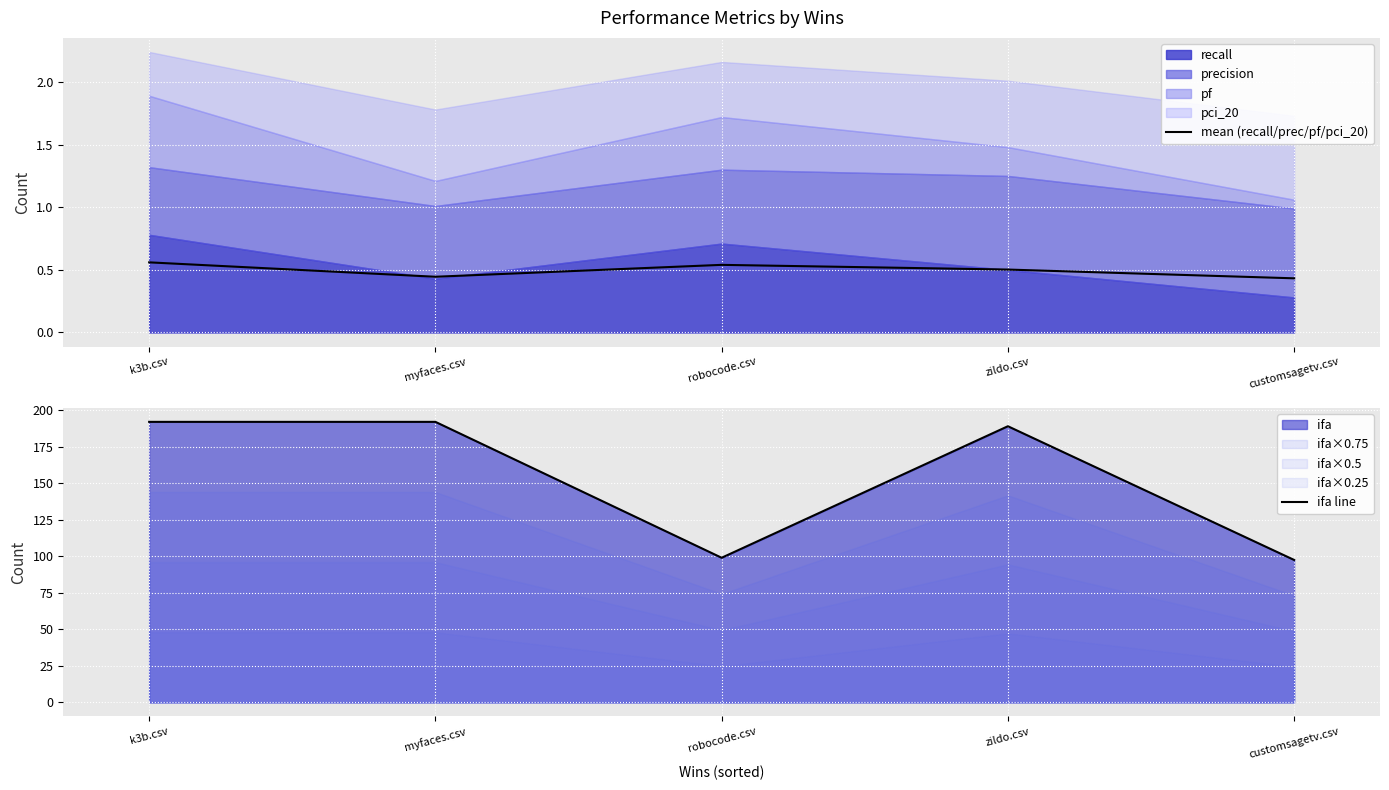

What is the sum of the ifa line values at k3b.csv and robocode.csv?

291.0